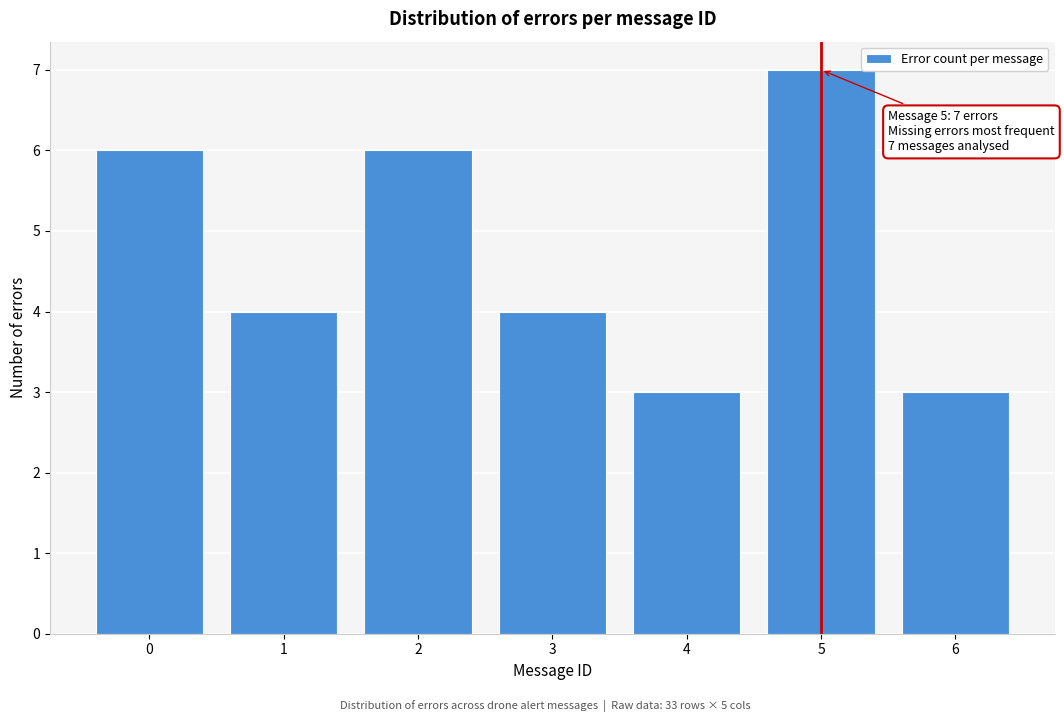

Reading left to right, transcribe all the data shown in this chart.

6	4	6	4	3	7	3